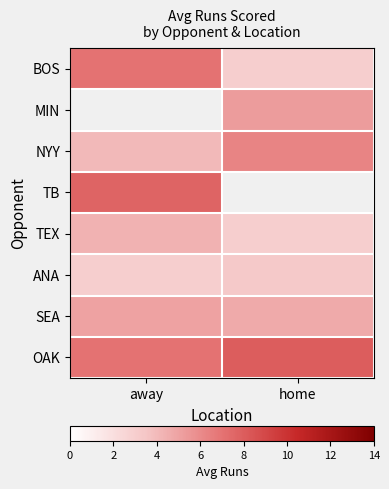

Where is SEA nearest to the value 4?

home